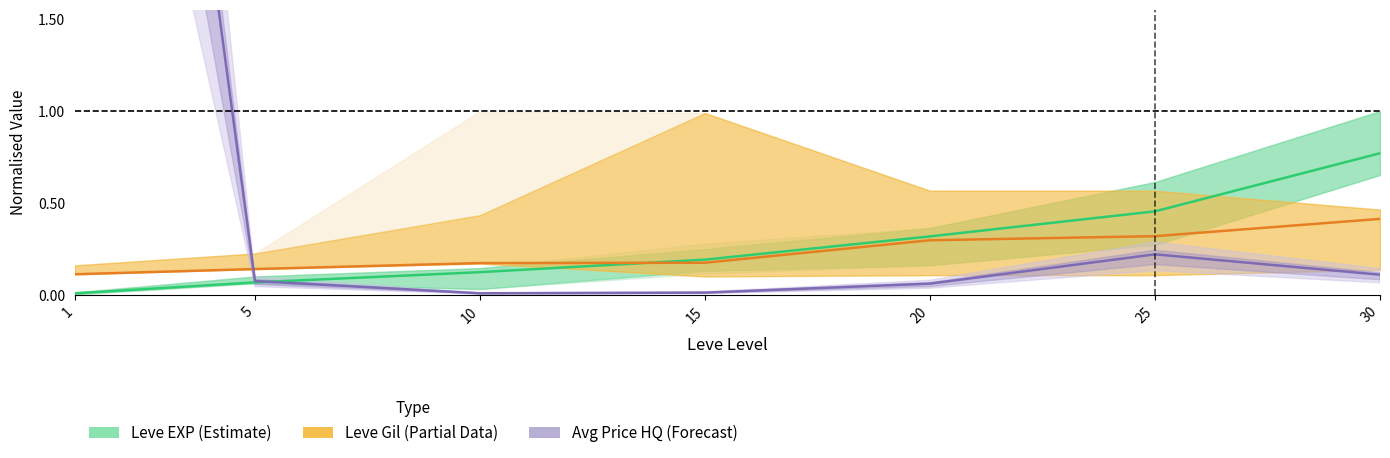

What is the difference between the maximum and minimum values in the Leve Gil (Partial) series?

0.3